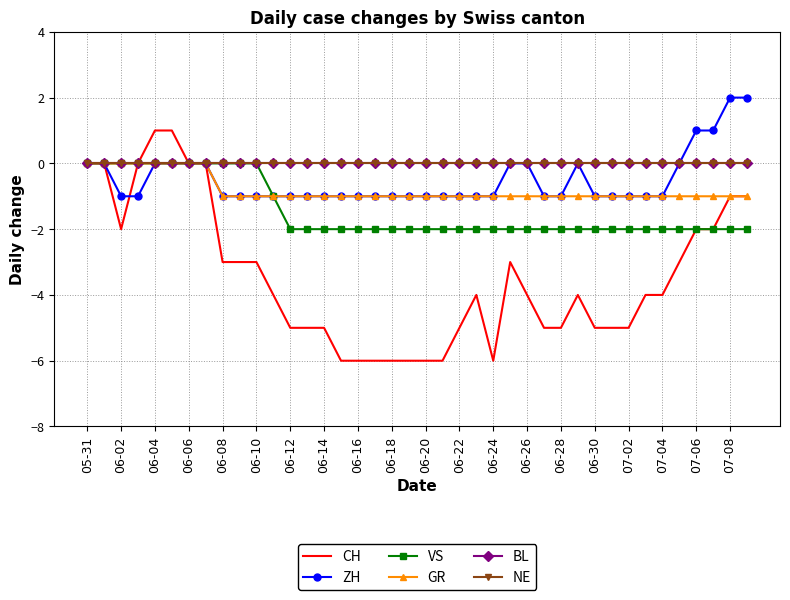

What is the sum of all GR values?

-32